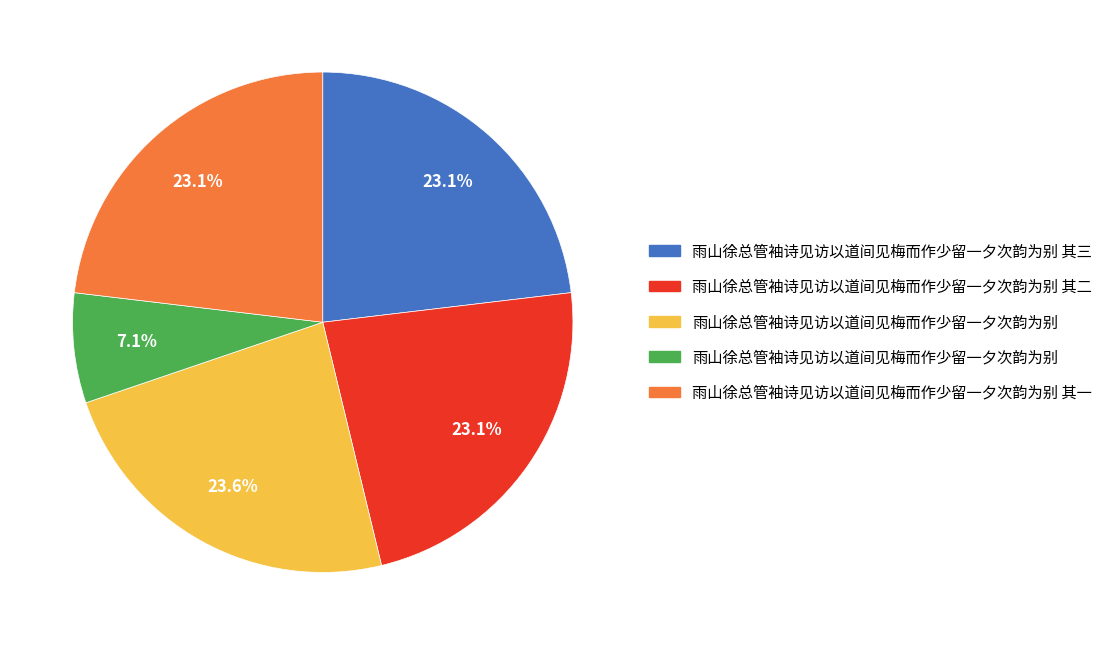

Is there a majority slice in this chart?

No